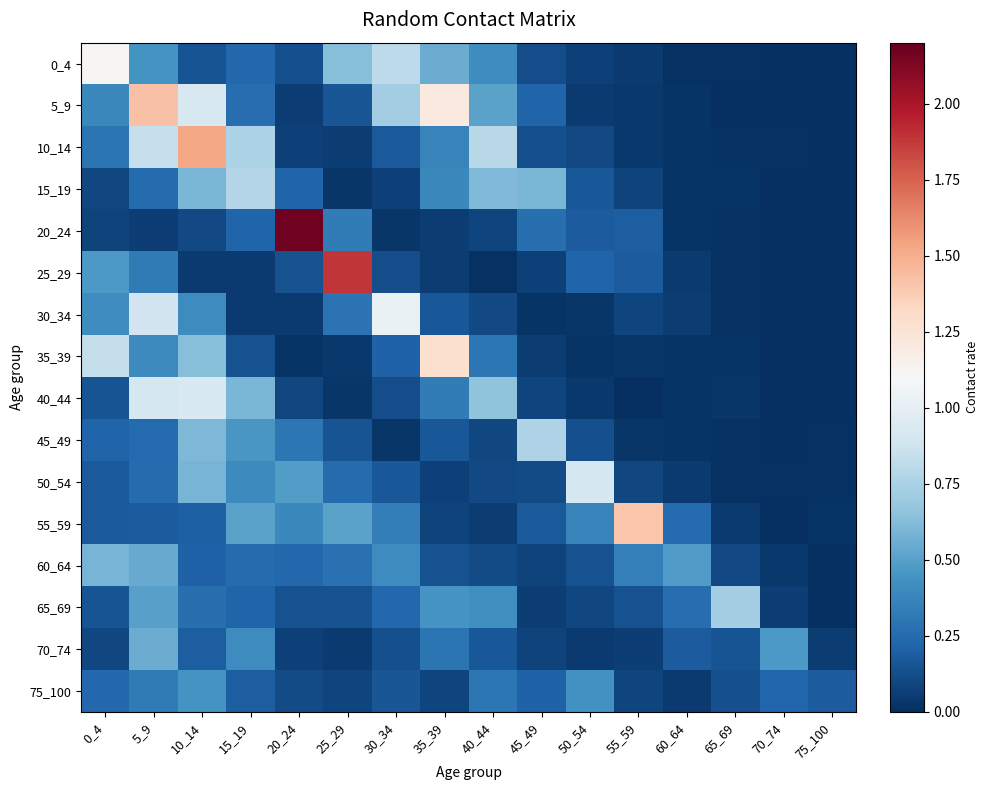

Reading right to left, extract all data points from this chart.

0_4: 75_100=0.0	70_74=0.0	65_69=0.0	60_64=0.0	55_59=0.0	50_54=0.1	45_49=0.1	40_44=0.4	35_39=0.6	30_34=0.8	25_29=0.6	20_24=0.1	15_19=0.2	10_14=0.2	5_9=0.4	0_4=1.1
5_9: 75_100=0.0	70_74=0.0	65_69=0.0	60_64=0.0	55_59=0.0	50_54=0.1	45_49=0.2	40_44=0.5	35_39=1.2	30_34=0.7	25_29=0.2	20_24=0.1	15_19=0.3	10_14=0.9	5_9=1.4	0_4=0.4
10_14: 75_100=0.0	70_74=0.0	65_69=0.0	60_64=0.0	55_59=0.0	50_54=0.1	45_49=0.1	40_44=0.8	35_39=0.4	30_34=0.2	25_29=0.1	20_24=0.1	15_19=0.8	10_14=1.5	5_9=0.8	0_4=0.3
15_19: 75_100=0.0	70_74=0.0	65_69=0.0	60_64=0.0	55_59=0.1	50_54=0.2	45_49=0.6	40_44=0.6	35_39=0.4	30_34=0.1	25_29=0.0	20_24=0.2	15_19=0.8	10_14=0.6	5_9=0.3	0_4=0.1
20_24: 75_100=0.0	70_74=0.0	65_69=0.0	60_64=0.0	55_59=0.2	50_54=0.2	45_49=0.3	40_44=0.1	35_39=0.1	30_34=0.0	25_29=0.3	20_24=2.2	15_19=0.2	10_14=0.1	5_9=0.1	0_4=0.1
25_29: 75_100=0.0	70_74=0.0	65_69=0.0	60_64=0.0	55_59=0.2	50_54=0.2	45_49=0.1	40_44=0.0	35_39=0.1	30_34=0.1	25_29=1.9	20_24=0.1	15_19=0.0	10_14=0.0	5_9=0.3	0_4=0.5
30_34: 75_100=0.0	70_74=0.0	65_69=0.0	60_64=0.1	55_59=0.1	50_54=0.0	45_49=0.0	40_44=0.1	35_39=0.2	30_34=1.0	25_29=0.3	20_24=0.0	15_19=0.0	10_14=0.4	5_9=0.9	0_4=0.4
35_39: 75_100=0.0	70_74=0.0	65_69=0.0	60_64=0.0	55_59=0.0	50_54=0.0	45_49=0.1	40_44=0.3	35_39=1.3	30_34=0.2	25_29=0.0	20_24=0.0	15_19=0.1	10_14=0.6	5_9=0.4	0_4=0.8
40_44: 75_100=0.0	70_74=0.0	65_69=0.0	60_64=0.0	55_59=0.0	50_54=0.0	45_49=0.1	40_44=0.7	35_39=0.3	30_34=0.1	25_29=0.0	20_24=0.1	15_19=0.6	10_14=0.9	5_9=0.9	0_4=0.1
45_49: 75_100=0.0	70_74=0.0	65_69=0.0	60_64=0.0	55_59=0.0	50_54=0.1	45_49=0.8	40_44=0.1	35_39=0.2	30_34=0.0	25_29=0.2	20_24=0.3	15_19=0.5	10_14=0.6	5_9=0.2	0_4=0.2
50_54: 75_100=0.0	70_74=0.0	65_69=0.0	60_64=0.0	55_59=0.1	50_54=0.9	45_49=0.1	40_44=0.1	35_39=0.1	30_34=0.2	25_29=0.3	20_24=0.5	15_19=0.4	10_14=0.6	5_9=0.3	0_4=0.2
55_59: 75_100=0.0	70_74=0.0	65_69=0.0	60_64=0.2	55_59=1.4	50_54=0.4	45_49=0.2	40_44=0.1	35_39=0.1	30_34=0.3	25_29=0.5	20_24=0.4	15_19=0.5	10_14=0.2	5_9=0.2	0_4=0.2
60_64: 75_100=0.0	70_74=0.0	65_69=0.1	60_64=0.5	55_59=0.3	50_54=0.1	45_49=0.1	40_44=0.1	35_39=0.1	30_34=0.4	25_29=0.3	20_24=0.2	15_19=0.3	10_14=0.2	5_9=0.5	0_4=0.6
65_69: 75_100=0.0	70_74=0.1	65_69=0.7	60_64=0.3	55_59=0.1	50_54=0.1	45_49=0.1	40_44=0.4	35_39=0.5	30_34=0.2	25_29=0.1	20_24=0.1	15_19=0.2	10_14=0.3	5_9=0.5	0_4=0.2
70_74: 75_100=0.1	70_74=0.5	65_69=0.1	60_64=0.2	55_59=0.1	50_54=0.0	45_49=0.1	40_44=0.2	35_39=0.3	30_34=0.1	25_29=0.0	20_24=0.1	15_19=0.4	10_14=0.2	5_9=0.6	0_4=0.1
75_100: 75_100=0.2	70_74=0.2	65_69=0.1	60_64=0.0	55_59=0.1	50_54=0.4	45_49=0.2	40_44=0.3	35_39=0.1	30_34=0.2	25_29=0.1	20_24=0.1	15_19=0.2	10_14=0.4	5_9=0.3	0_4=0.2